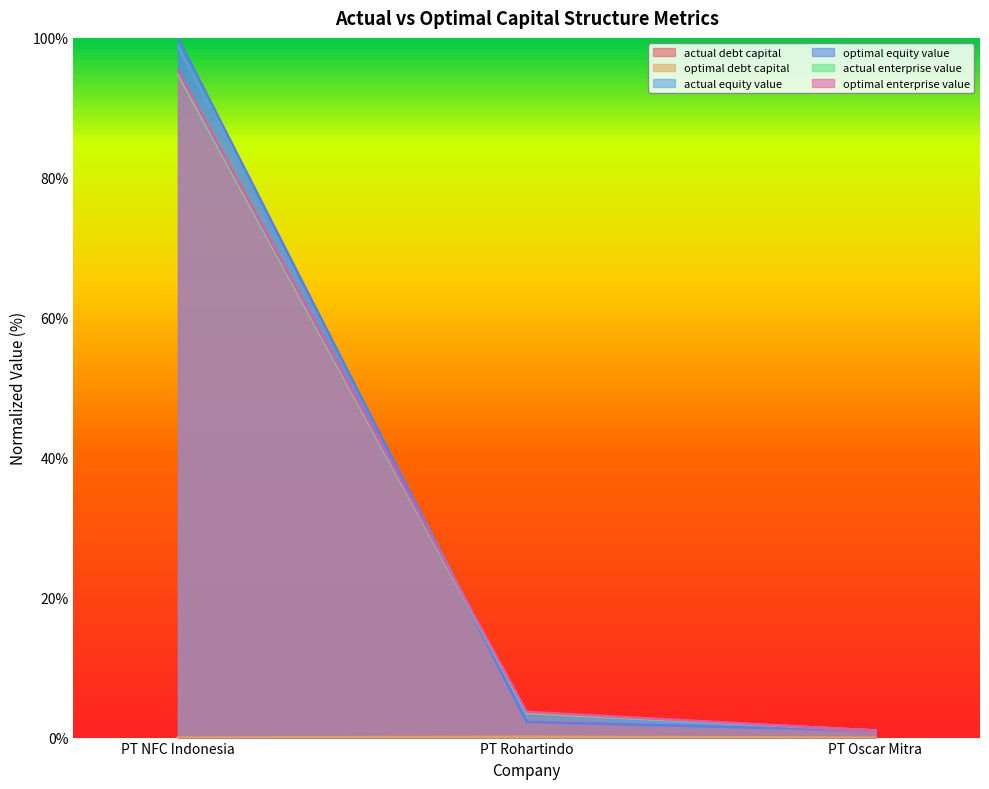

Reading left to right, what are all the values shown in this chart?

actual_debt_capital: 0.0	0.0	0.0
optimal_debt_capital: 0.0	0.1	0.0
actual_equity_value: 98.8	2.9	1.0
optimal_equity_value: 100.0	2.2	1.0
actual_enterprise_value: 94.8	3.5	1.0
optimal_enterprise_value: 95.2	3.7	1.0